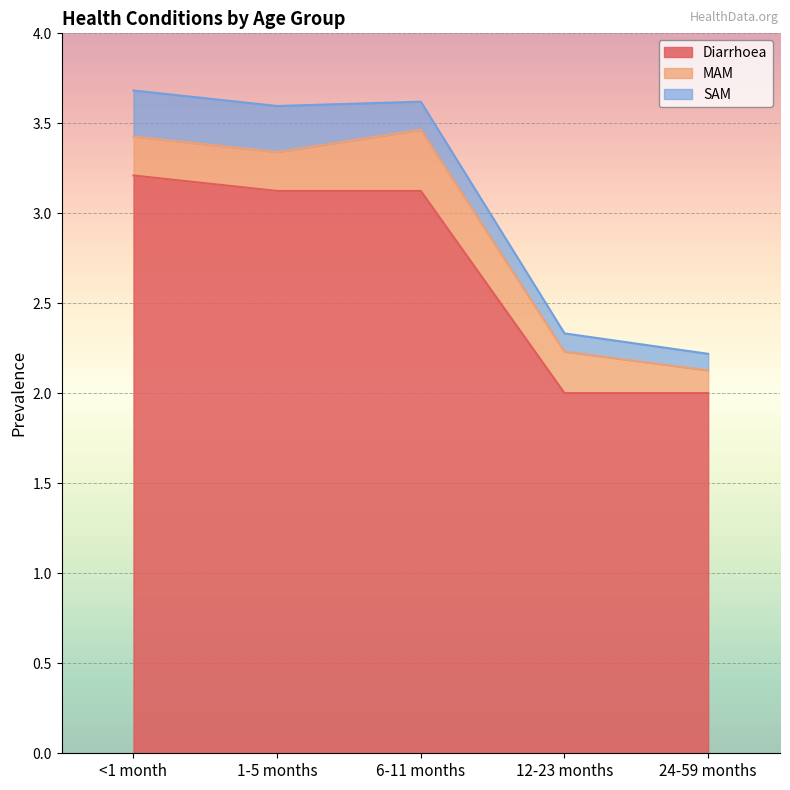

Reading left to right, what are all the values shown in this chart?

Diarrhoea: <1 month=3.2	1-5 months=3.1	6-11 months=3.1	12-23 months=2.0	24-59 months=2.0
MAM: <1 month=0.2	1-5 months=0.2	6-11 months=0.3	12-23 months=0.2	24-59 months=0.1
SAM: <1 month=0.3	1-5 months=0.3	6-11 months=0.2	12-23 months=0.1	24-59 months=0.1